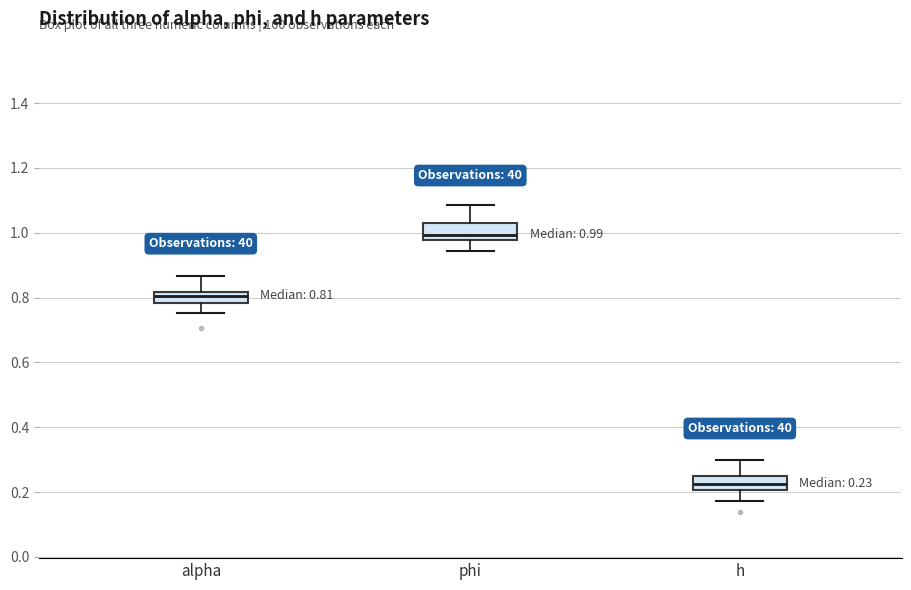

Which box's median line is the lowest?

h